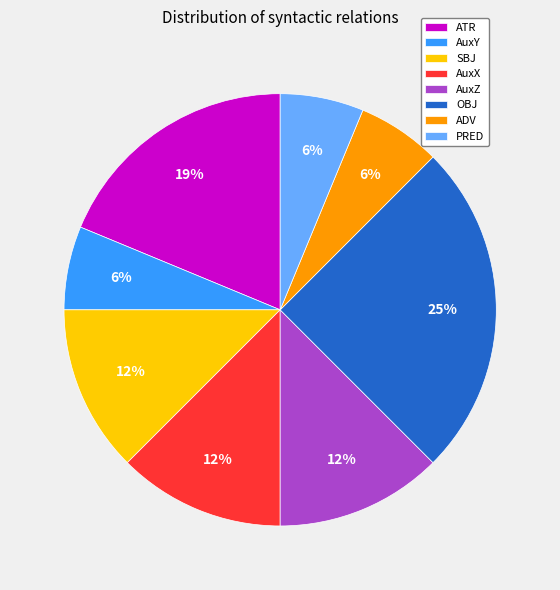

The ATR slice represents 12% of the pie. True or false?

False